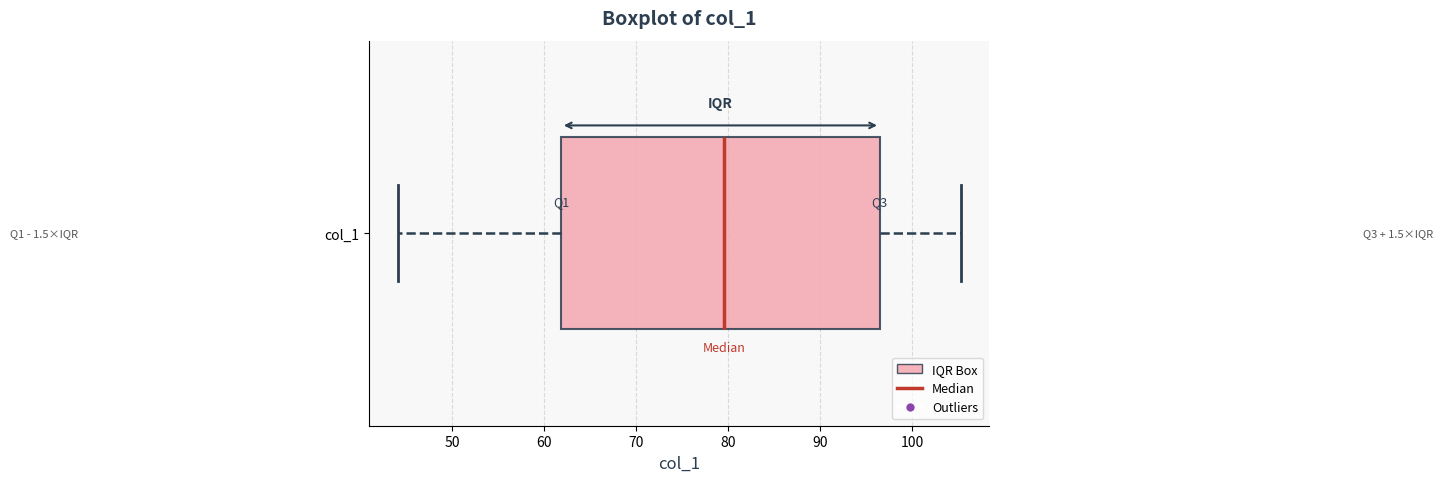

Read this box plot against the x-axis: the position of the median line, the range covered by the box, and the ends of both whiskers. The values are not printed on the chart, so give them approximately, as read against the axis.

median 80, box 62 to 96, whiskers 44 to 105